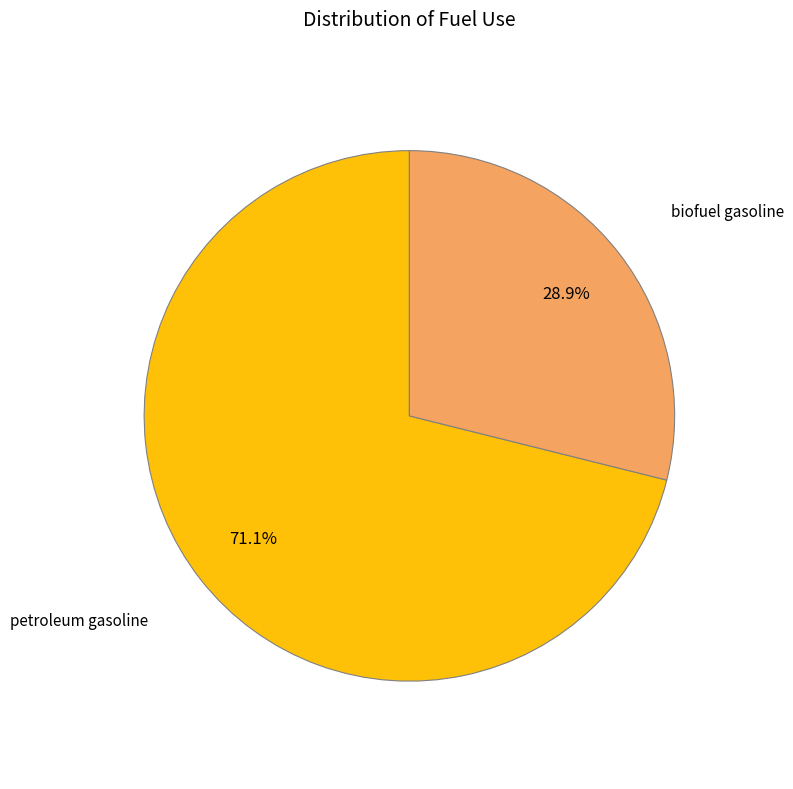

Is there a majority slice in this chart?

Yes